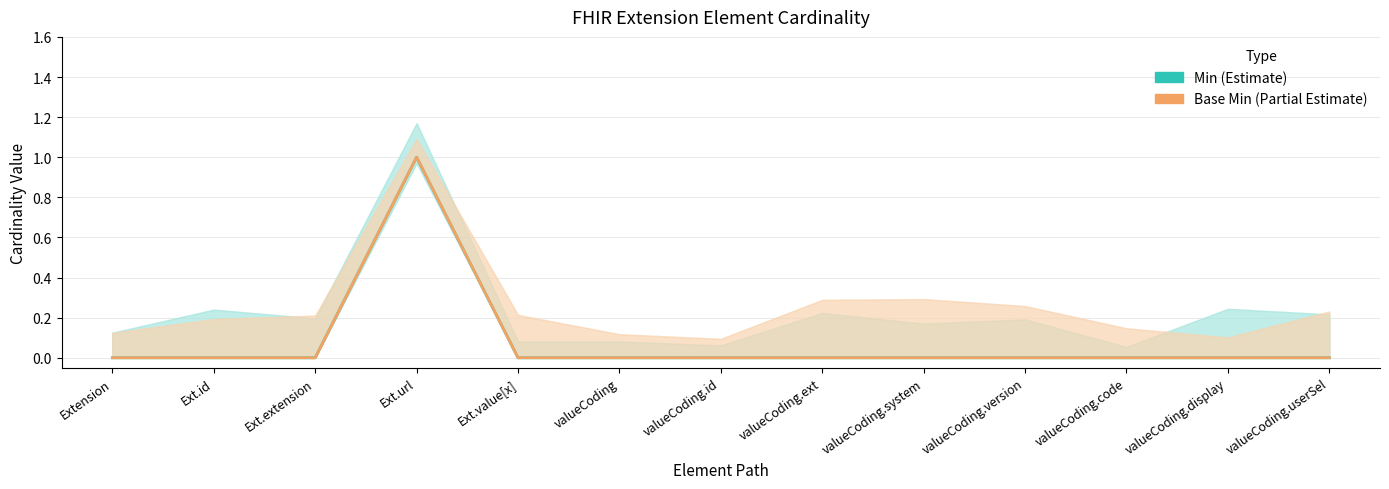

At valueCoding.ext, list the series in order from largest to smallest.

Min, Base Min